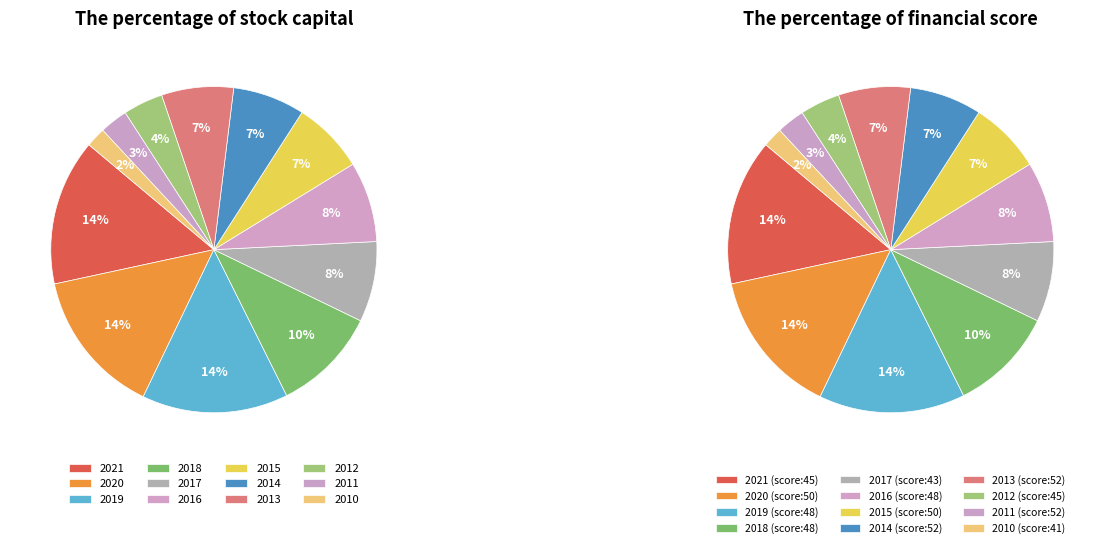

What is the total percentage of 2010 and 2021?

16.4%